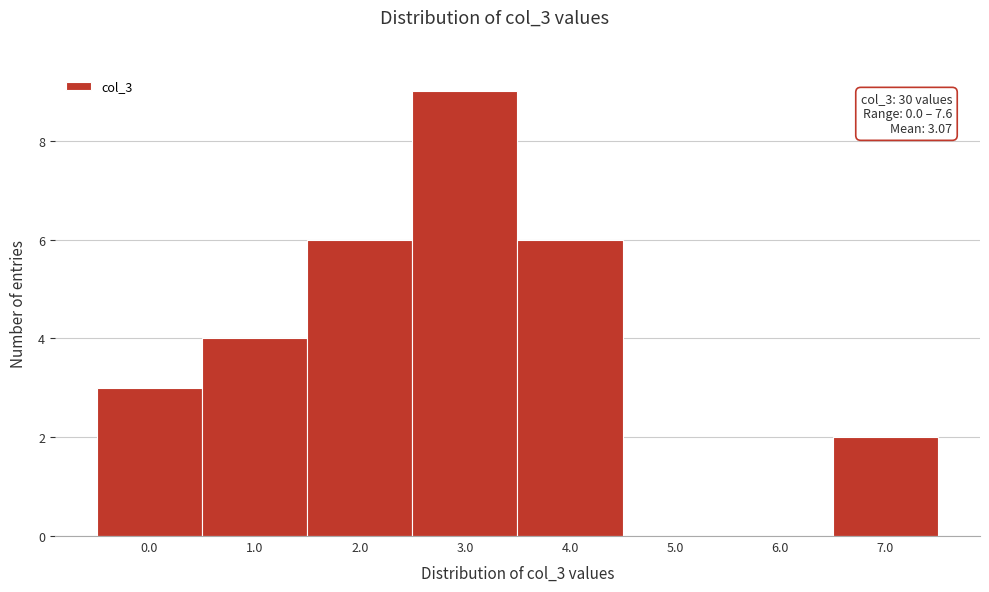

Reading left to right, what are all the values shown in this chart?

0.0=3	1.0=4	2.0=6	3.0=9	4.0=6	5.0=0	6.0=0	7.0=2